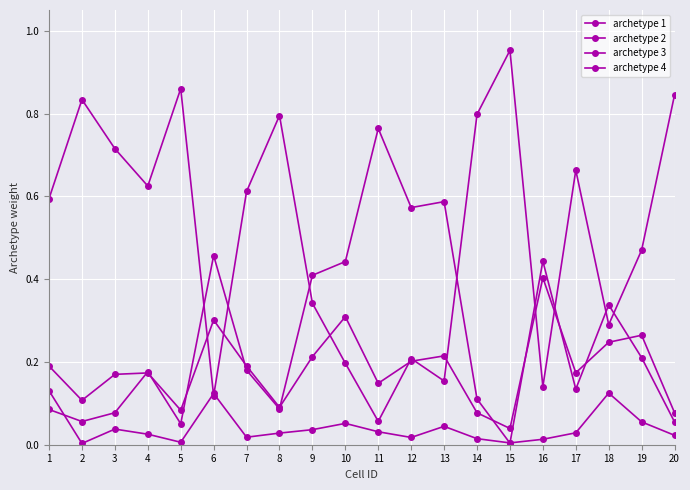

Reading left to right, list all the values displayed in this chart.

archetype 1: 0.6	0.8	0.7	0.6	0.9	0.1	0.6	0.8	0.3	0.2	0.1	0.2	0.2	0.8	1.0	0.1	0.7	0.3	0.5	0.8
archetype 2: 0.1	0.1	0.1	0.2	0.1	0.5	0.2	0.1	0.4	0.4	0.8	0.6	0.6	0.1	0.0	0.4	0.1	0.3	0.2	0.1
archetype 3: 0.2	0.1	0.2	0.2	0.1	0.3	0.2	0.1	0.2	0.3	0.1	0.2	0.2	0.1	0.0	0.4	0.2	0.2	0.3	0.1
archetype 4: 0.1	0.0	0.0	0.0	0.0	0.1	0.0	0.0	0.0	0.1	0.0	0.0	0.0	0.0	0.0	0.0	0.0	0.1	0.1	0.0